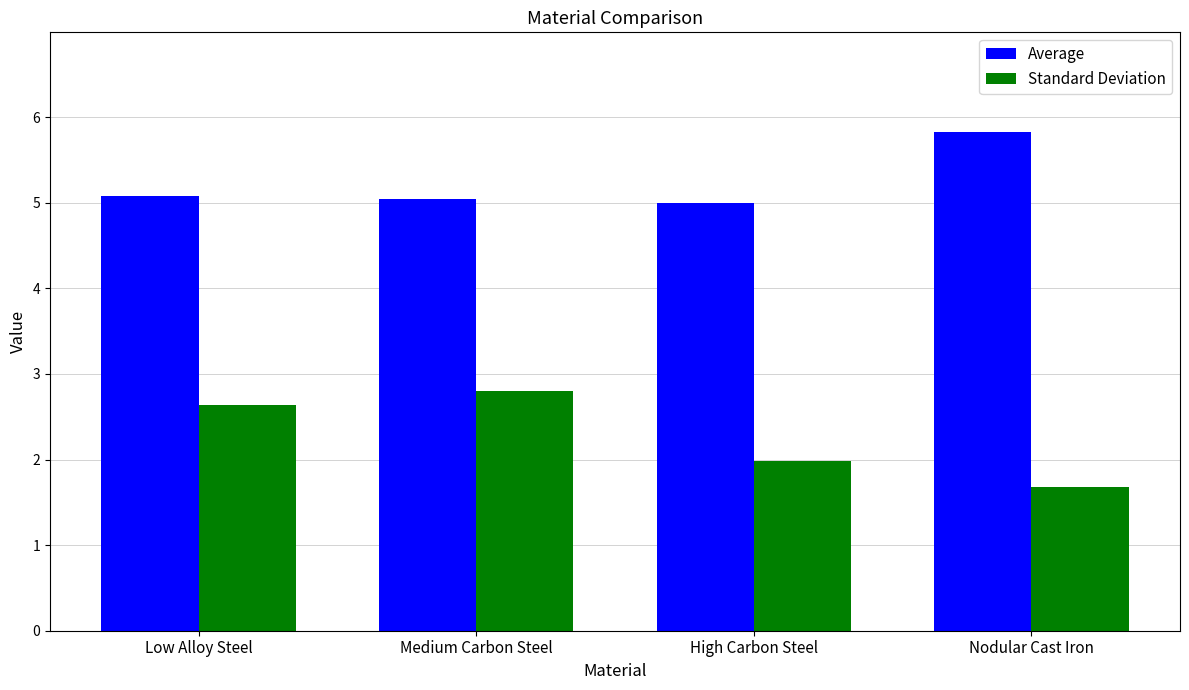

True or false: Average has a value of 5.0 at Medium Carbon Steel.

True